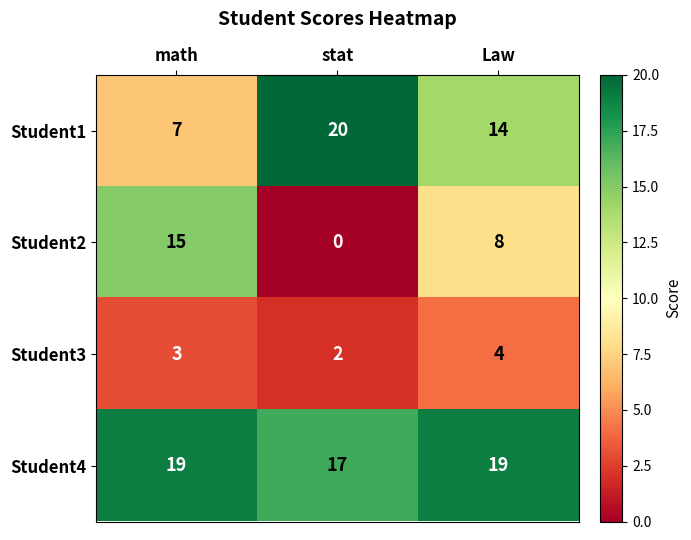

What is the approximate value of Student2 at Law, to the nearest 10?

10